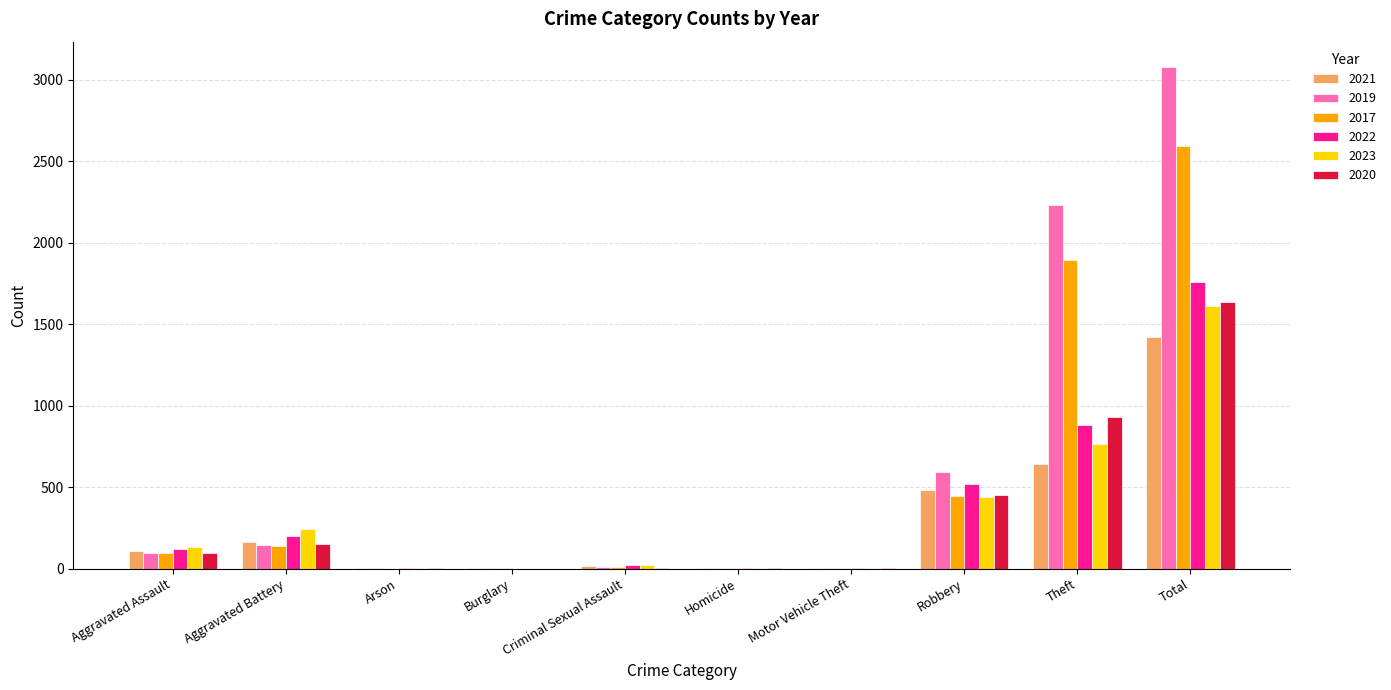

What are all the series names shown in the legend?

2021, 2019, 2017, 2022, 2023, 2020